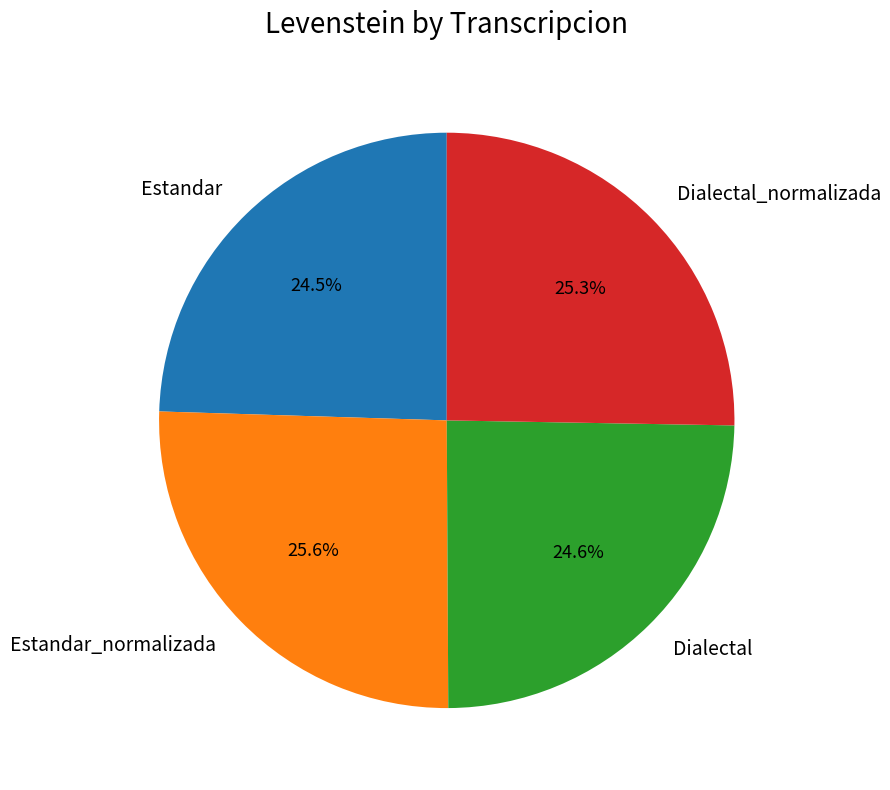

To the nearest percent, what is the difference between the largest and smallest slice percentages?

1%